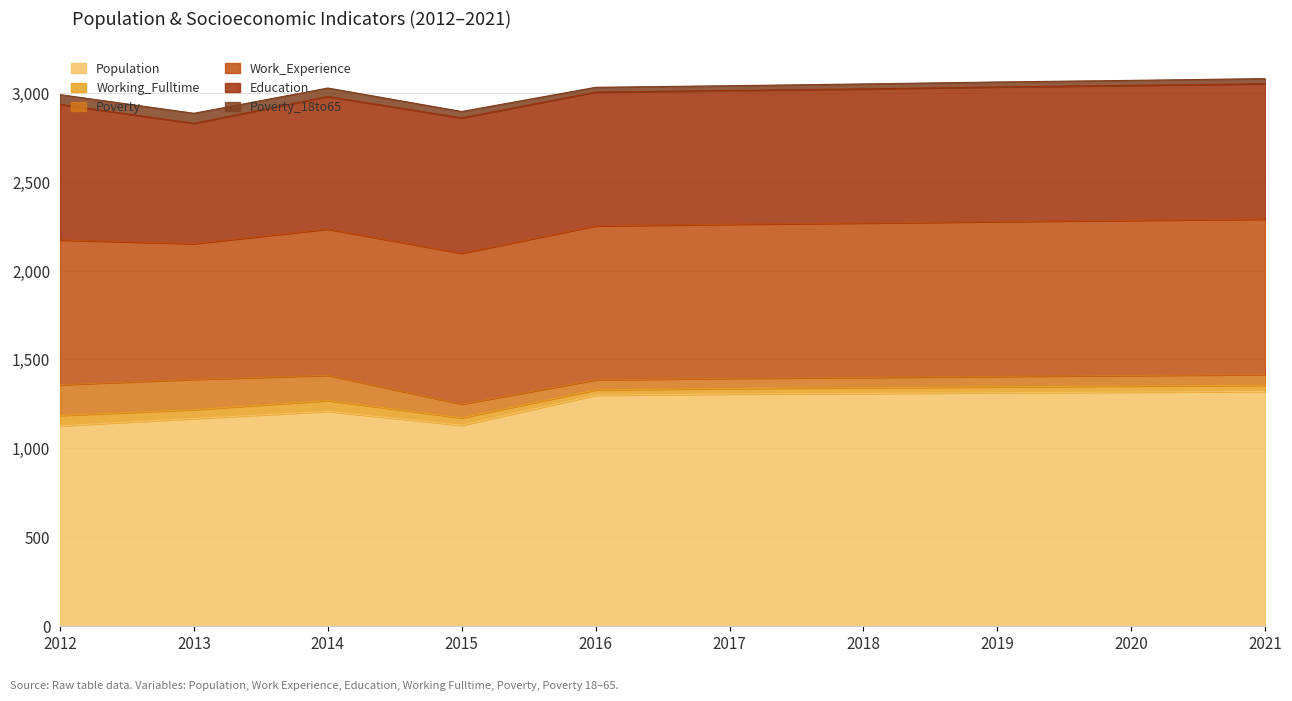

True or false: Work_Experience has more than 0 points higher than both neighbors.

False